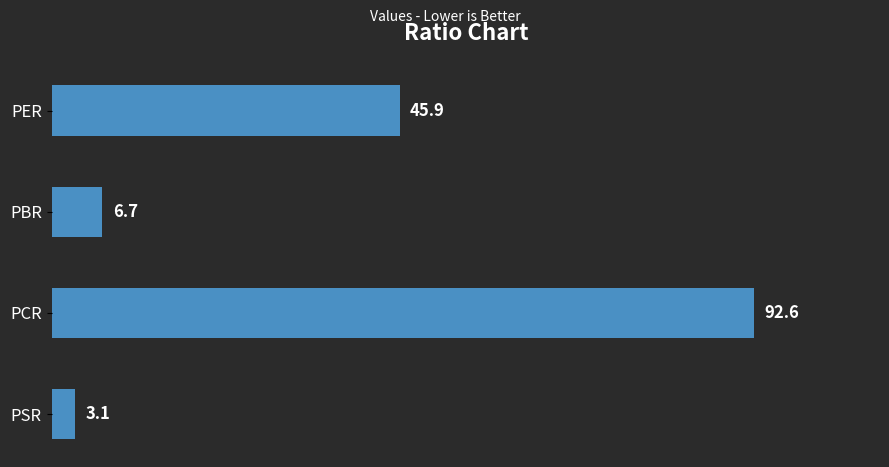

The chart shows a value of 132.8 at PCR. True or false?

False